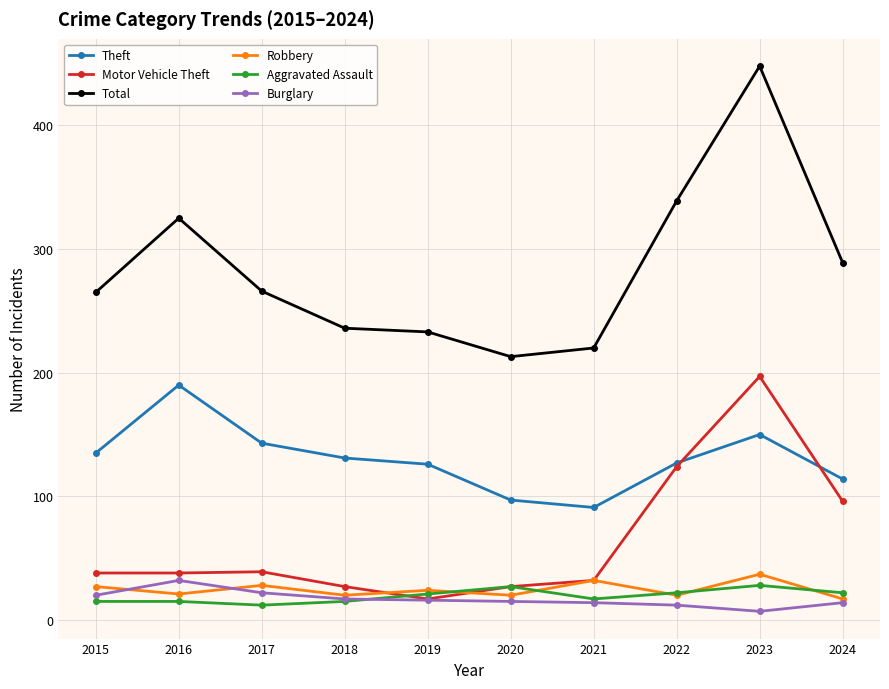

Which category has the highest value across all series?

2023